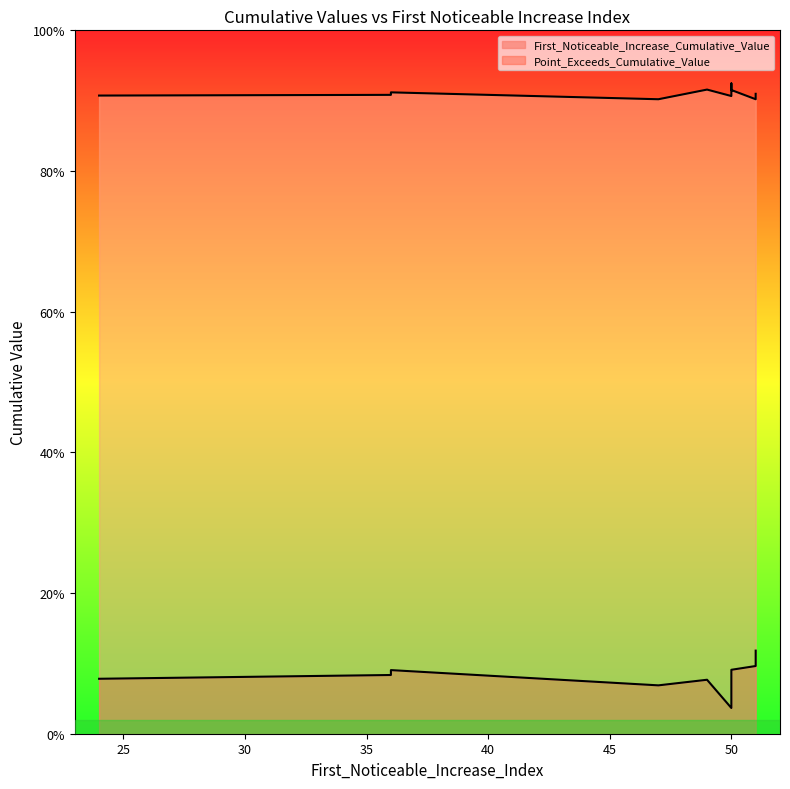

Reading left to right, what are all the values shown in this chart?

First_Noticeable_Increase_Cumulative_Value: 0.1	0.1	0.1	0.1	0.1	0.1	0.1	0.1	0.1	0.0
Point_Exceeds_Cumulative_Value: 0.9	0.9	0.9	0.9	0.9	0.9	0.9	0.9	0.9	0.9